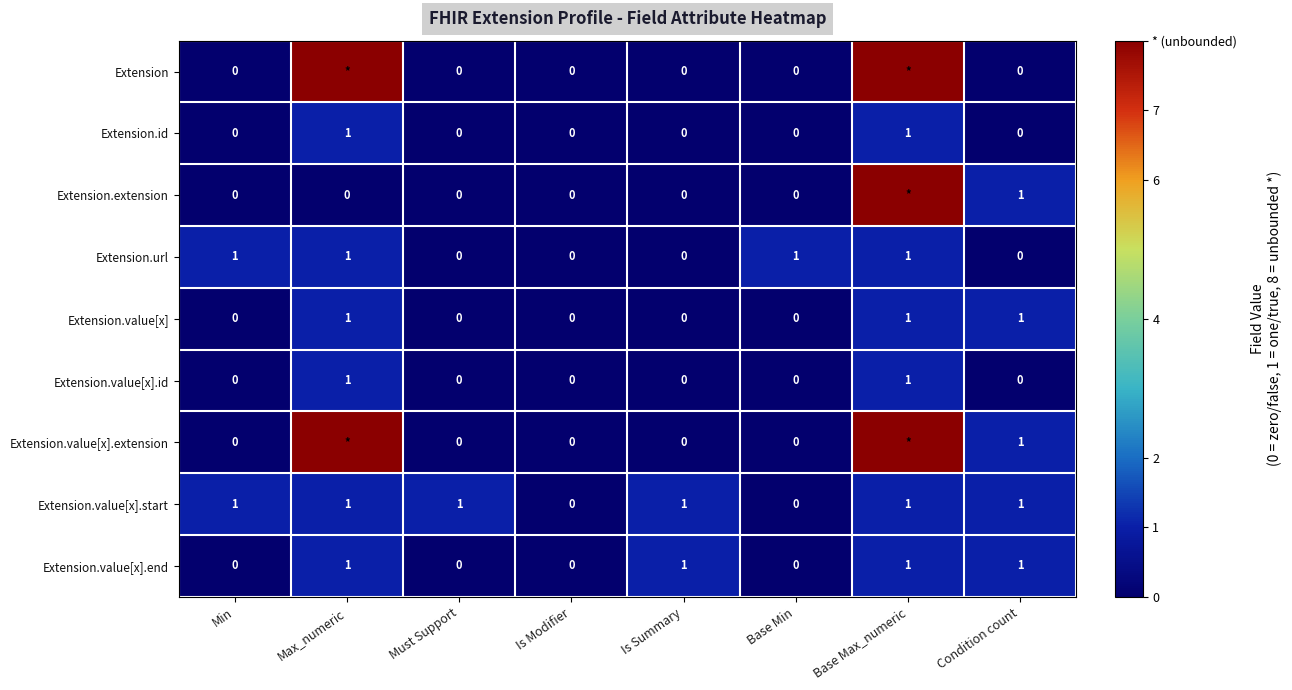

True or false: Extension.url has a value of 1 at Min.

True